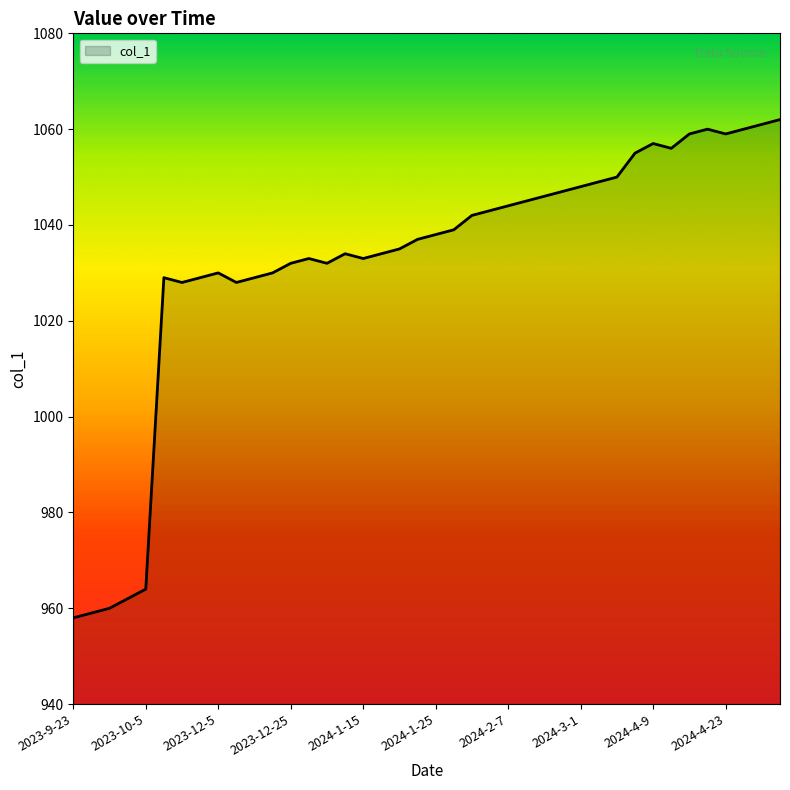

What is the smallest value displayed?

958